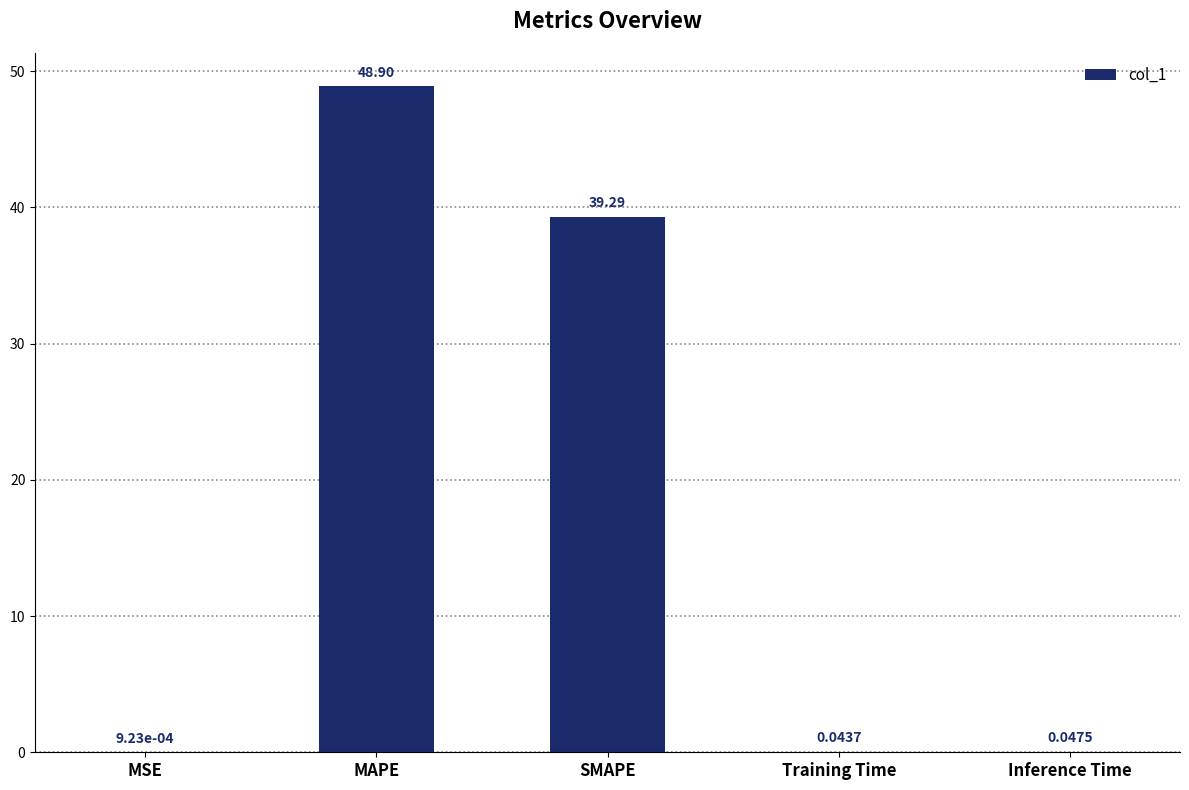

What is the sum of the values at SMAPE and Training Time?

39.3